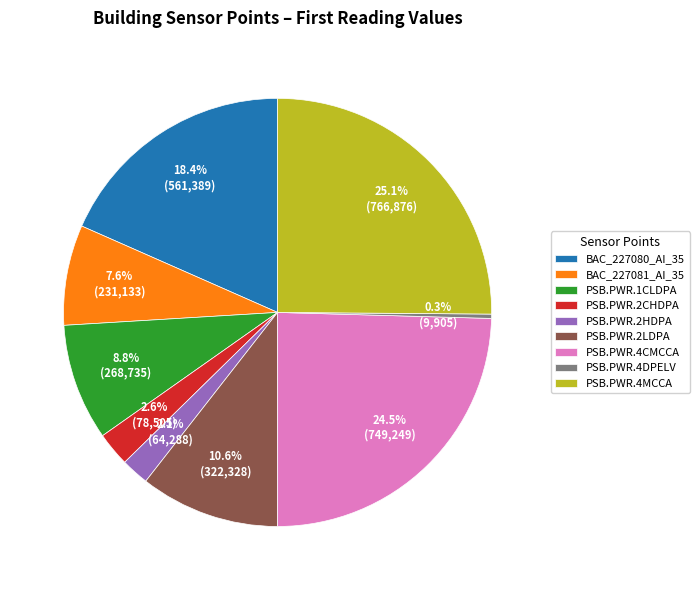

How many segments does this pie chart have?

9